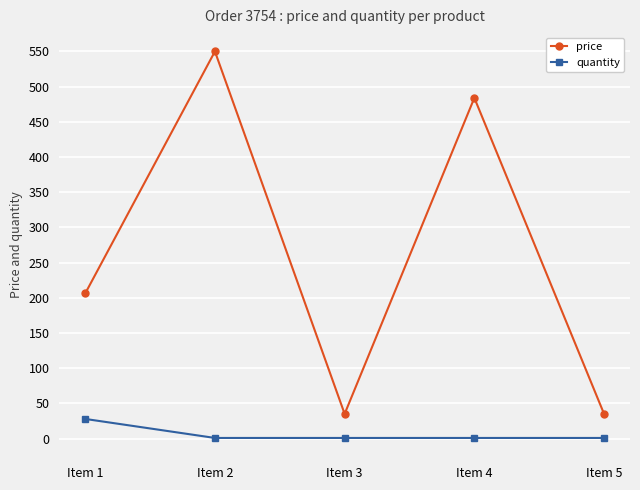

What is the minimum value shown in the chart?

1.0